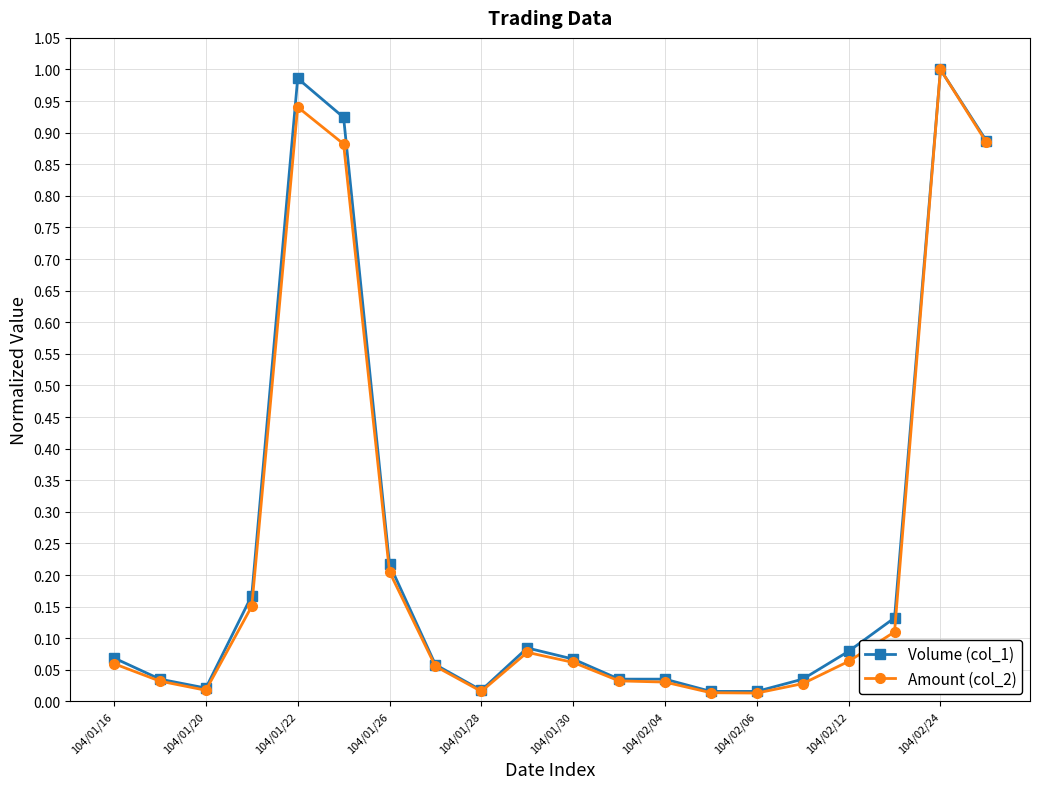

True or false: Amount (col_2) has more than 1 interior local peaks.

True